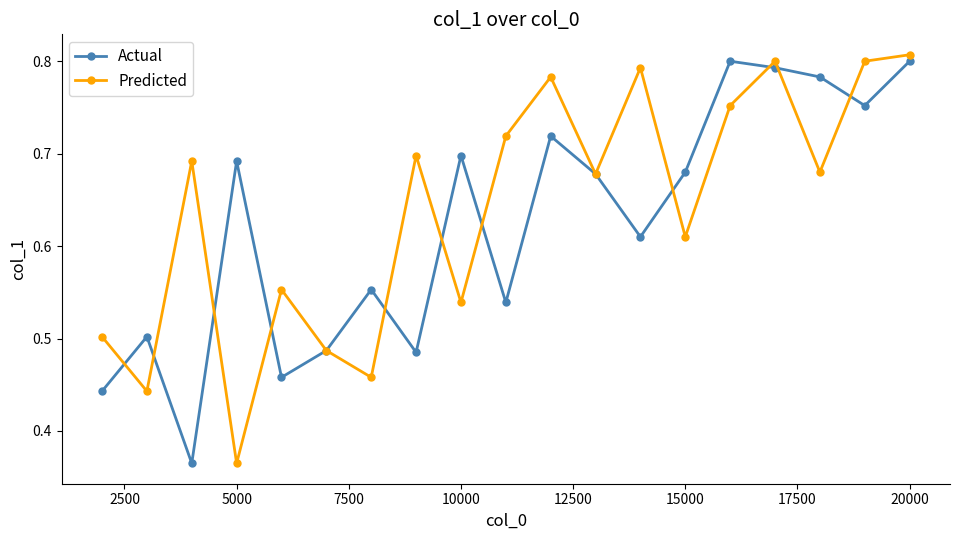

In Actual, how many points are higher than both neighbors (excluding endpoints)?

6